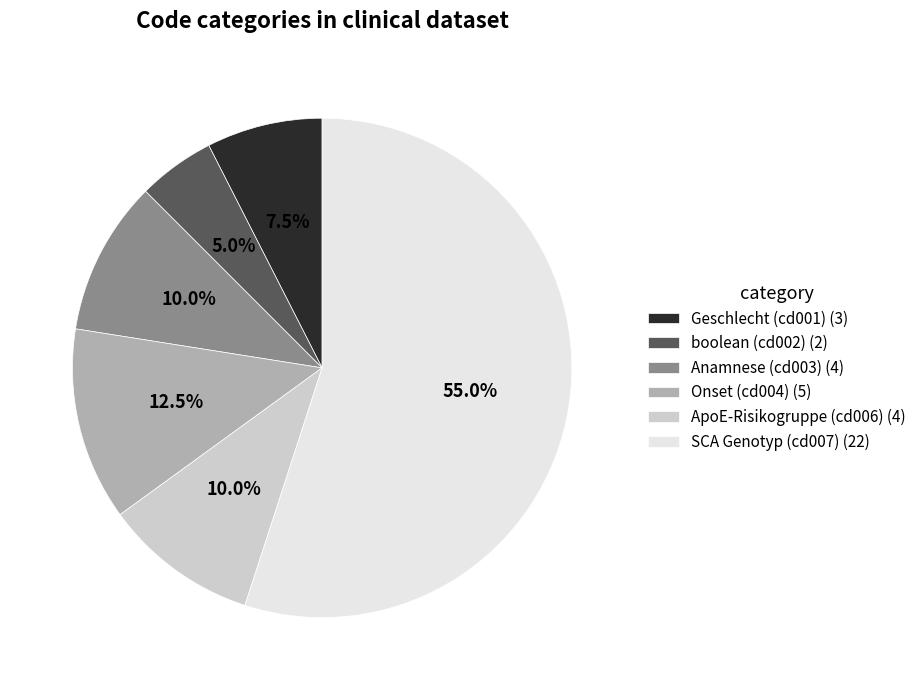

What is the largest slice in the pie chart?

SCA Genotyp (cd007)